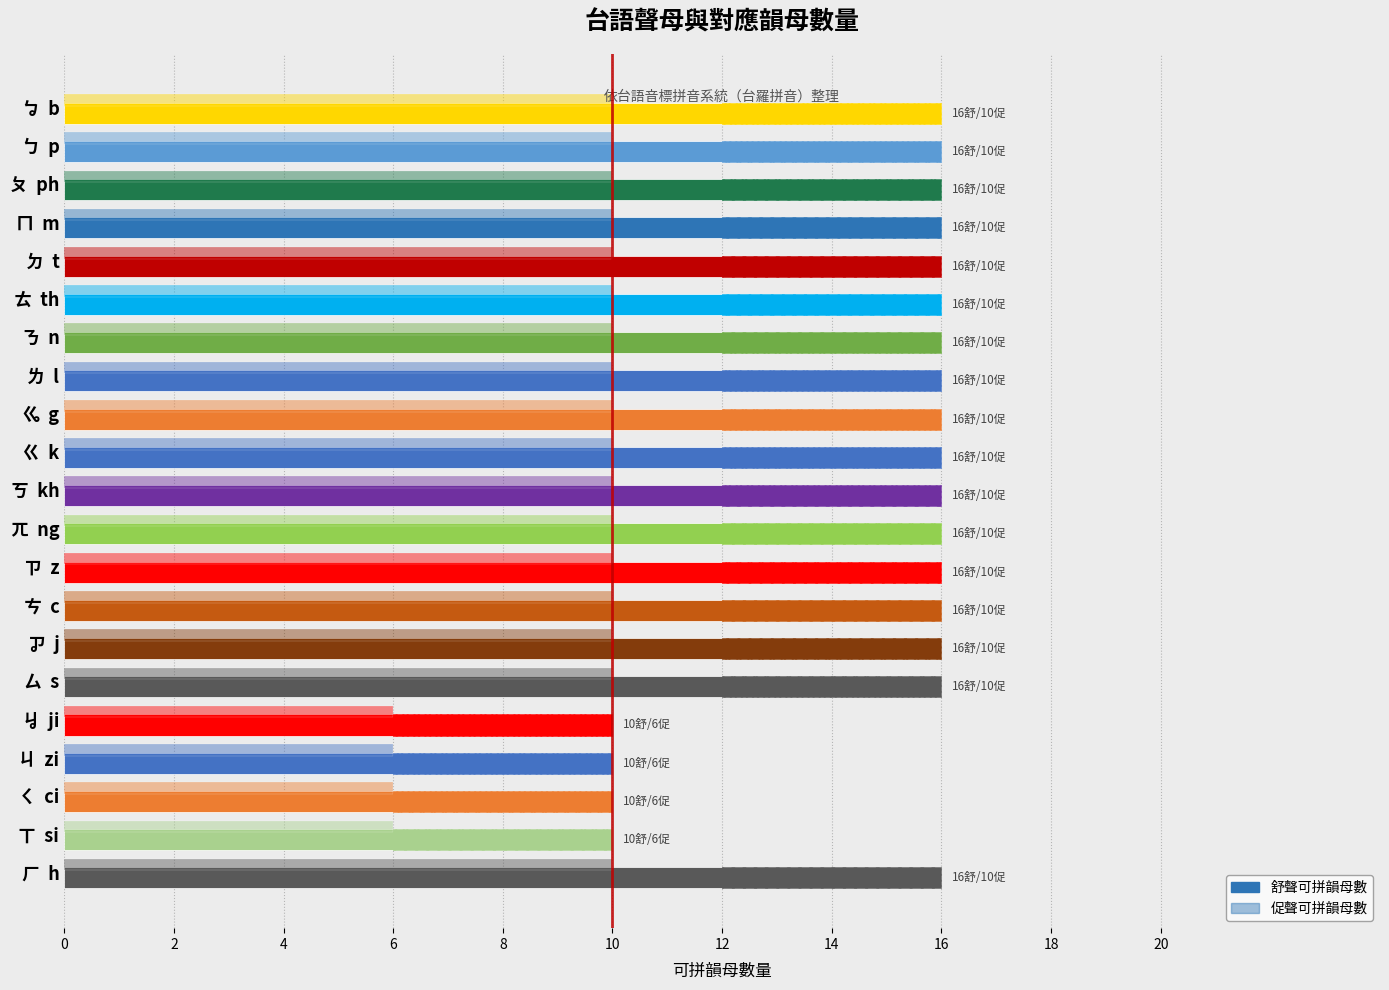

What is the average value of the 舒聲韻母數 series?

15